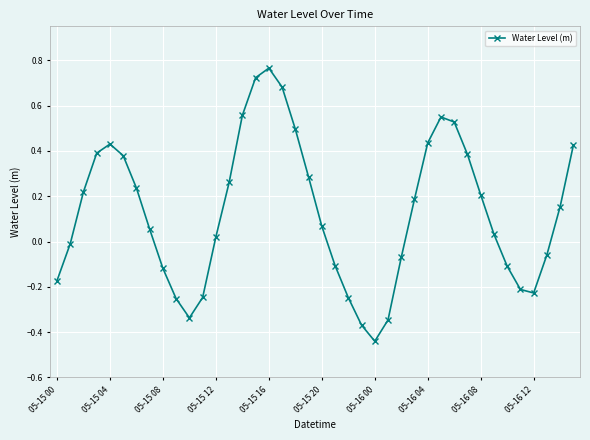

What is the difference between the second highest and minimum values?

1.2